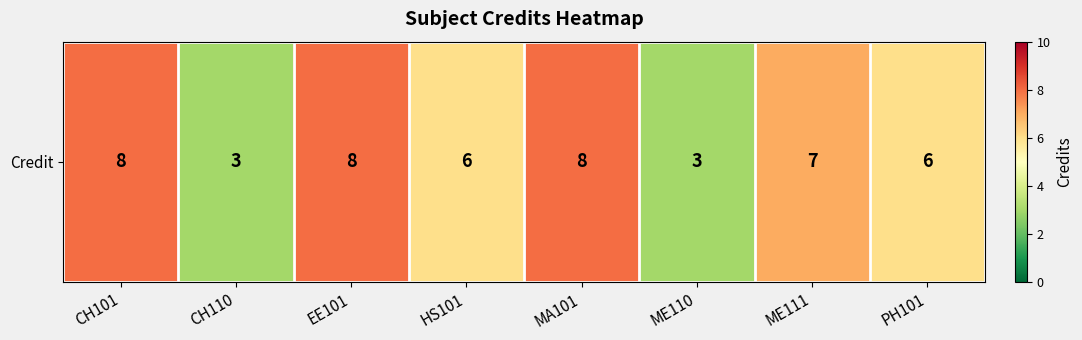

Reading left to right, transcribe all the data shown in this chart.

8	3	8	6	8	3	7	6